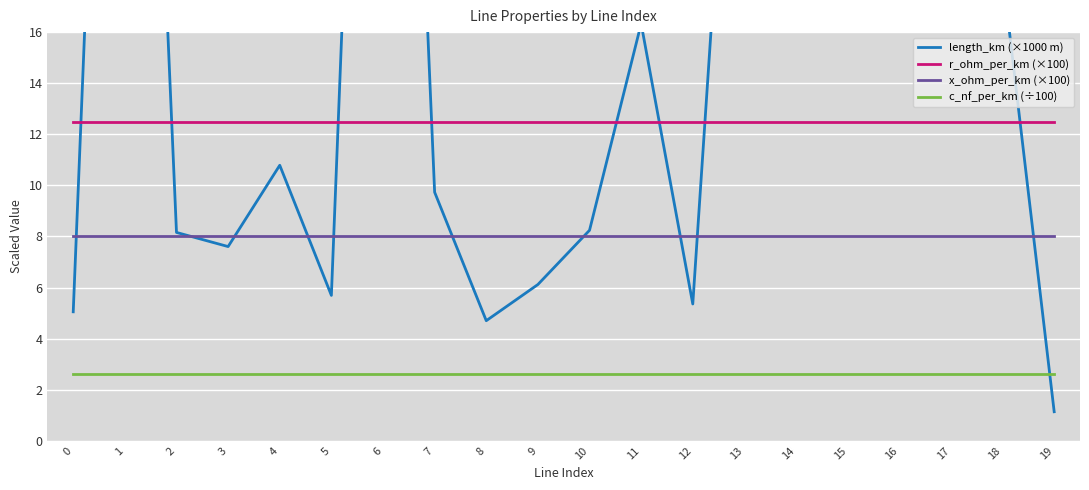

At how many categories does at least one series exceed 4?

20